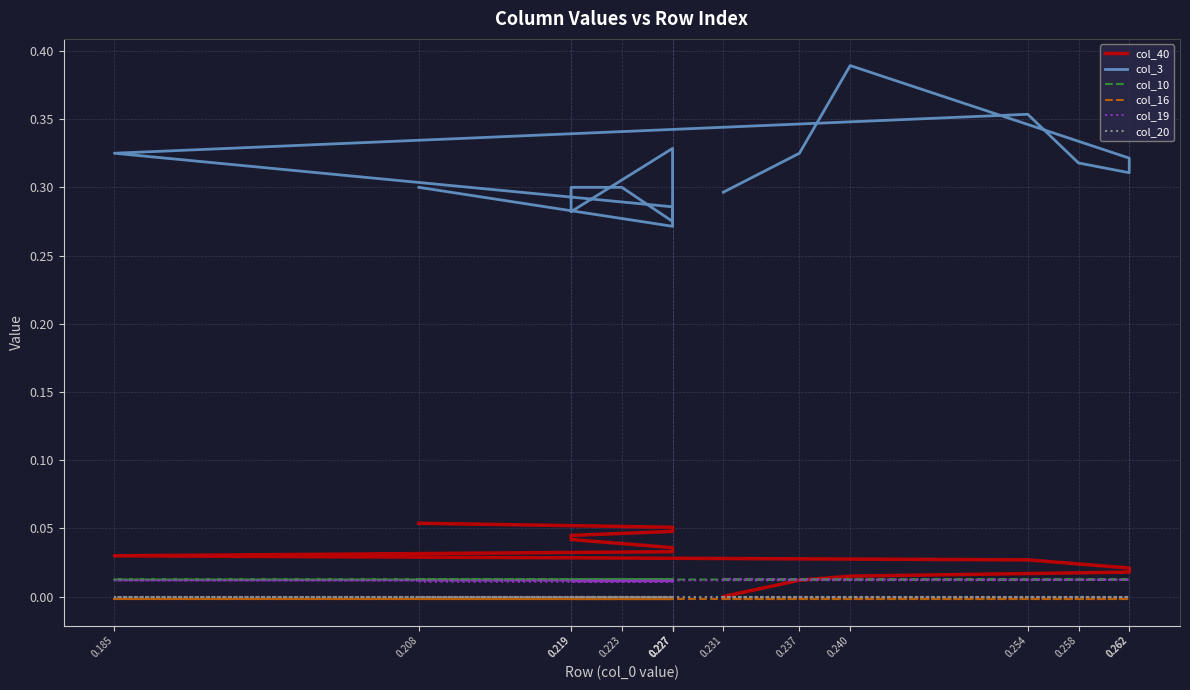

Between 0.231 and 0.223, which series saw the biggest shift?

col_40